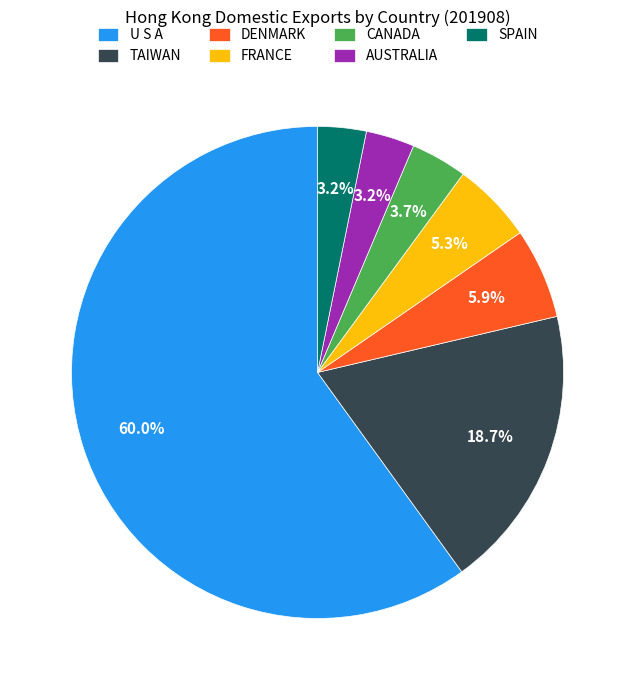

How many slices are in this pie chart?

7